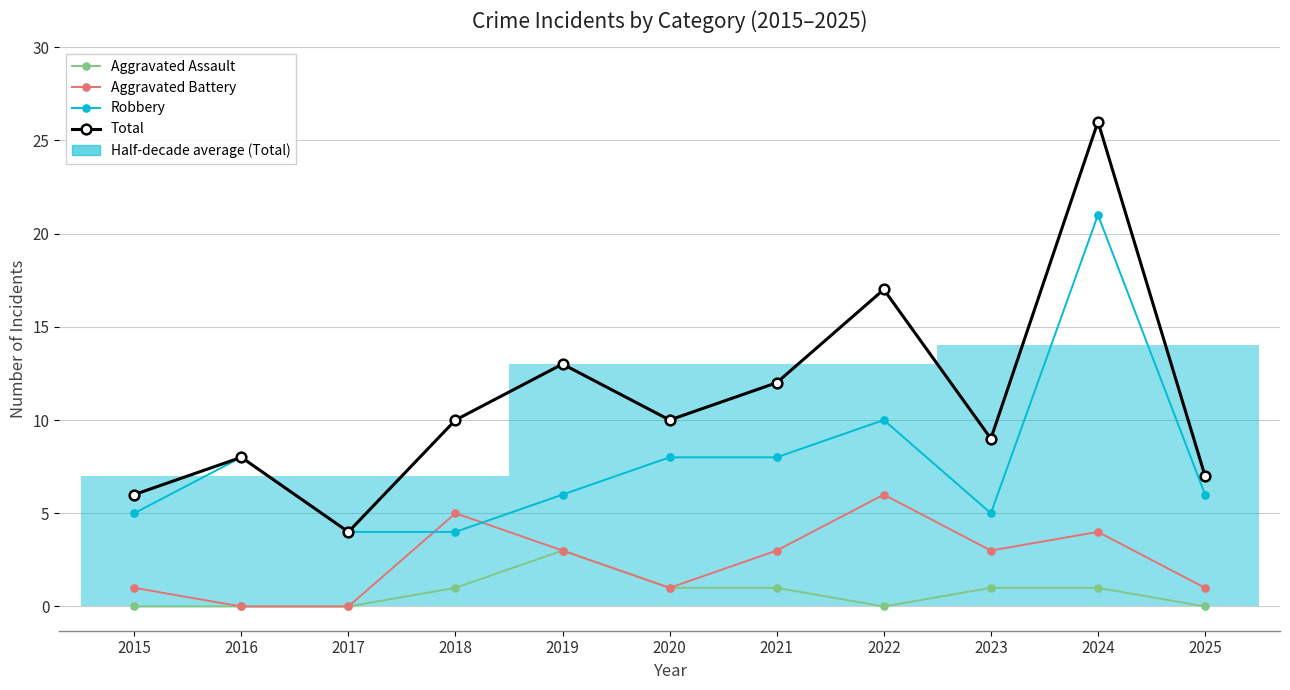

True or false: Total and Aggravated Assault intersect in this chart.

False